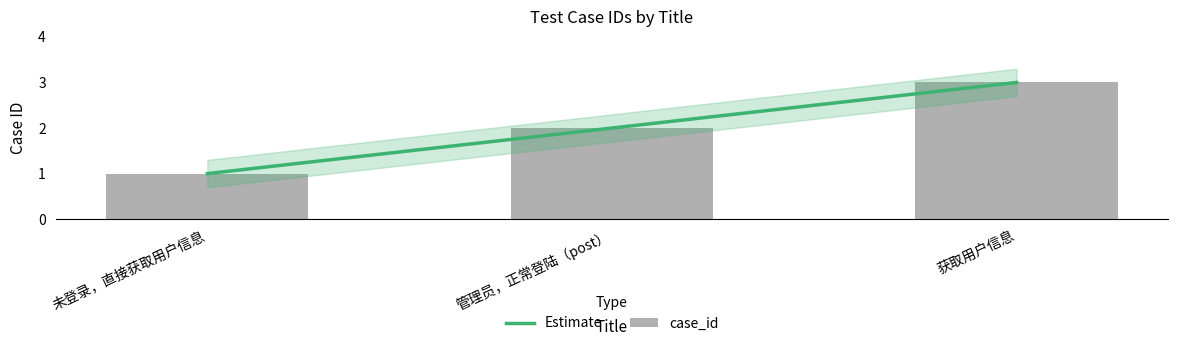

At which category is the sum across all series the highest?

获取用户信息